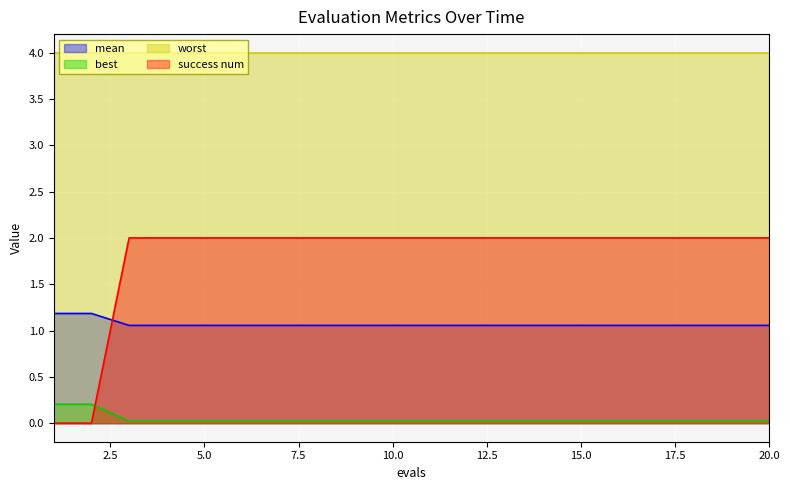

Which category has the lowest value across all series?

1